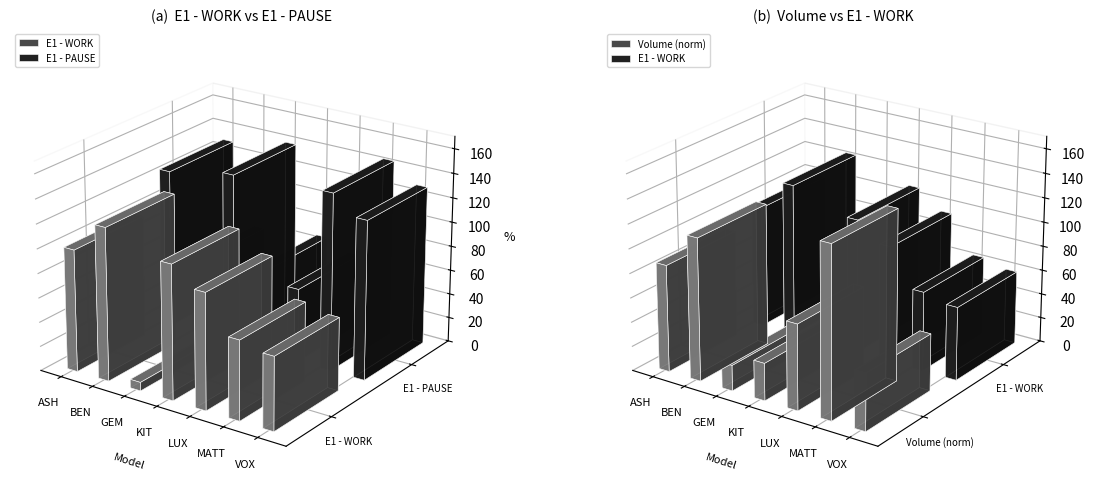

What is the value of the E1 - WORK bar at the 5th from the left?

95